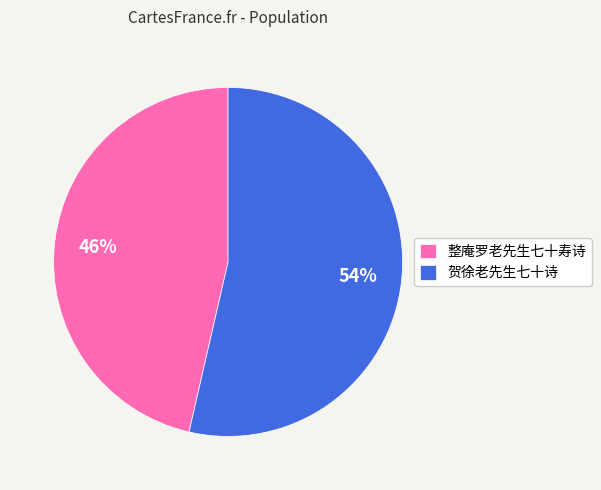

Approximately how many times larger is the value at 贺徐老先生七十诗 compared to 整庵罗老先生七十寿诗?

1.2